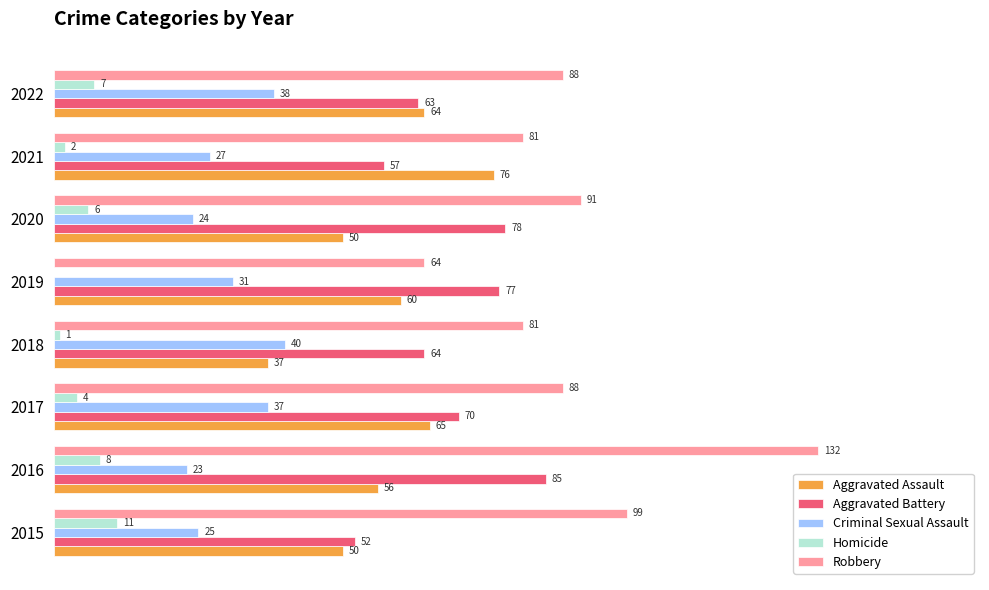

Between 2019 and 2022, which series saw the biggest shift?

Robbery